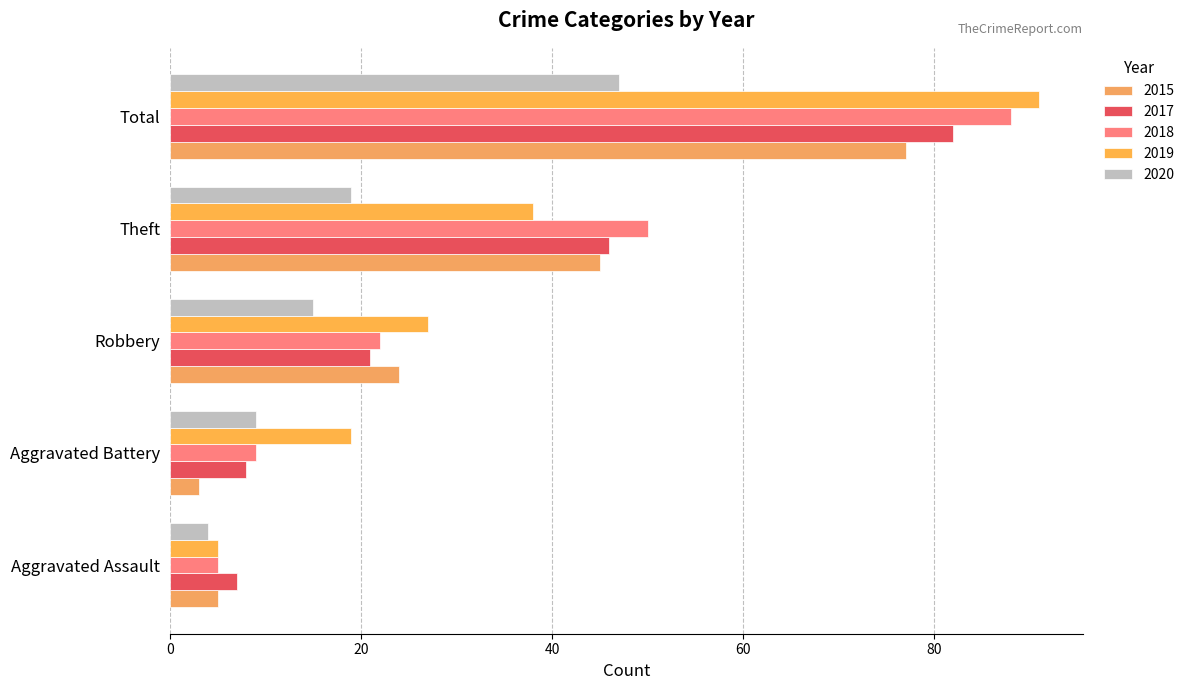

What is the approximate value of 2020 at Robbery, to the nearest 10?

20